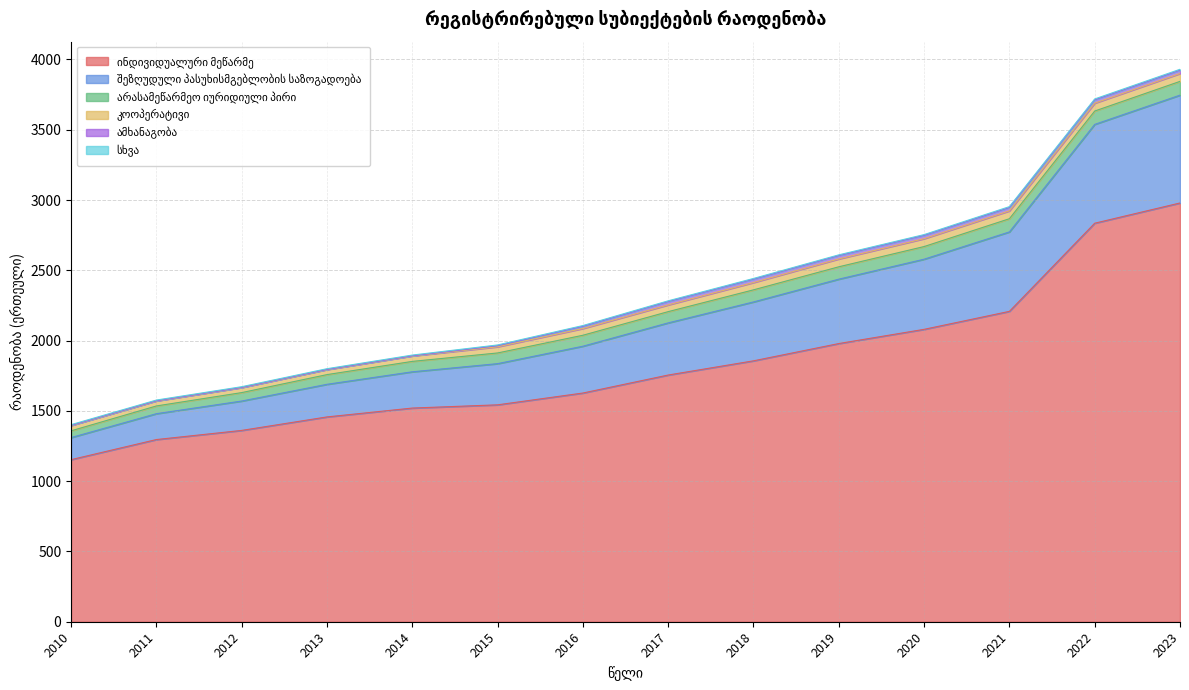

True or false: ინდივიდუალური მეწარმე has a value of 688 at 2010.

False